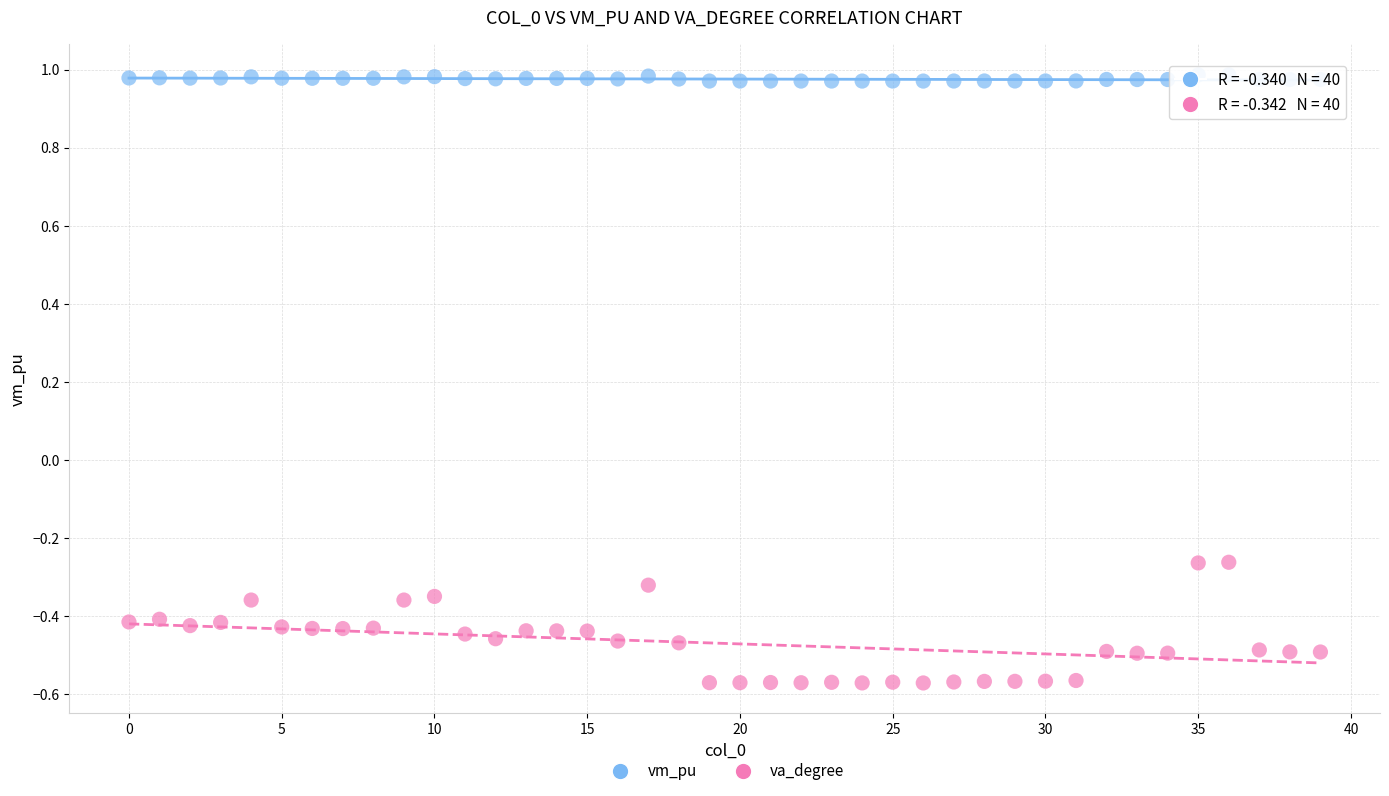

Which series reaches the maximum Y coordinate?

vm_pu